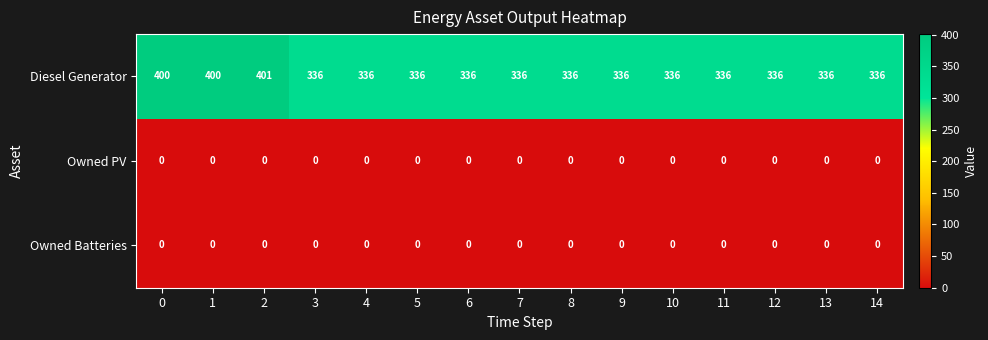

How many categories are shown in the chart?

15